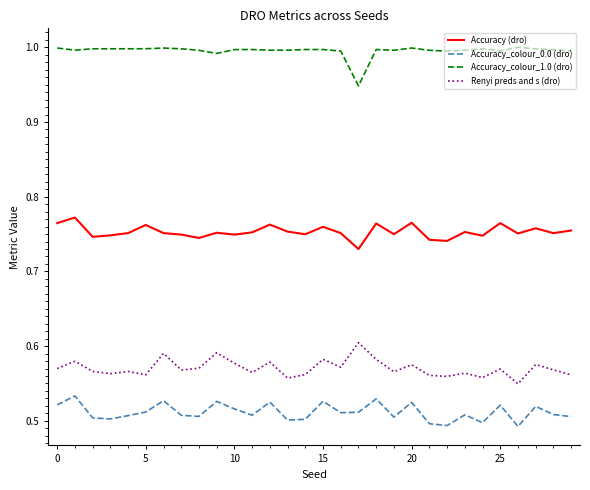

True or false: Accuracy_colour_1.0 (dro) and Accuracy (dro) cross at least once.

False